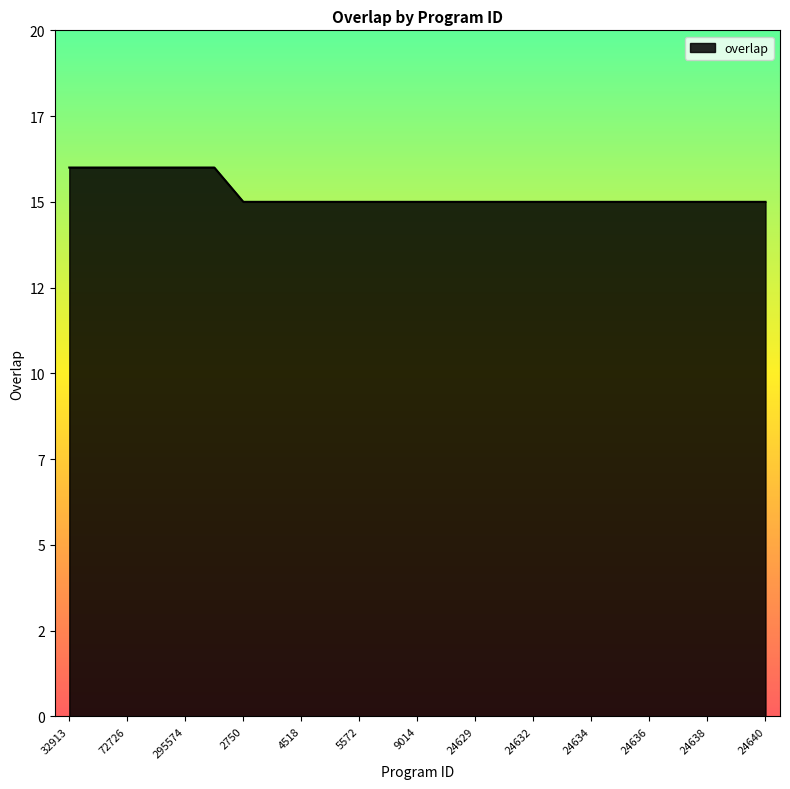

At which category does the chart reach its minimum across all series?

2750